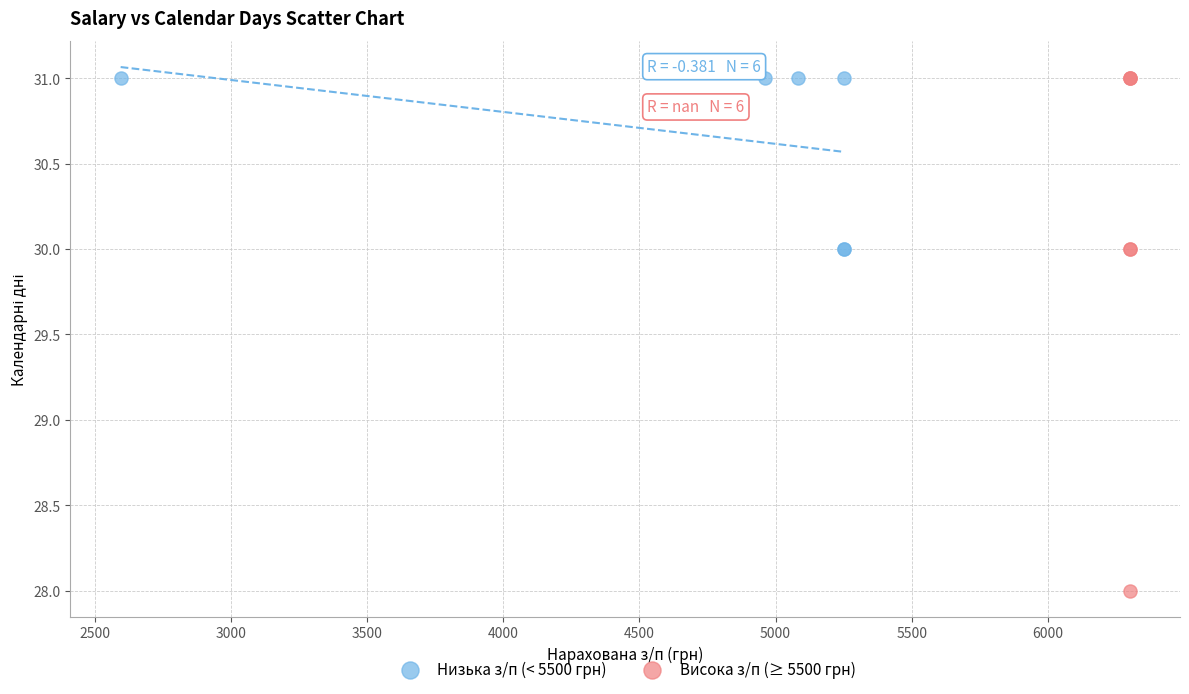

Which series reaches the minimum Y coordinate?

Висока з/п (≥ 5500 грн)